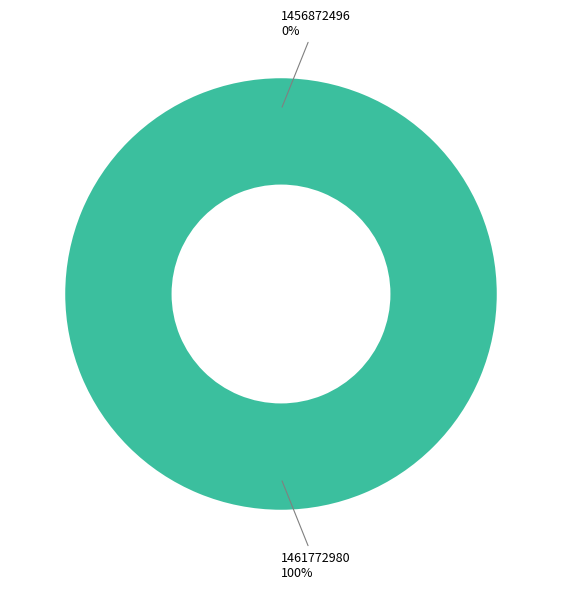

Rank the categories by value from highest to lowest.

1461772980, 1456872496